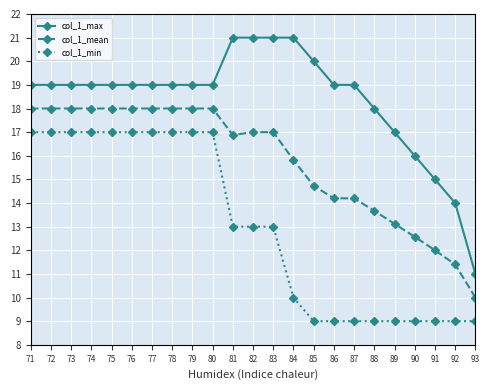

The col_1_min series shows 17.0 at 77. True or false?

True